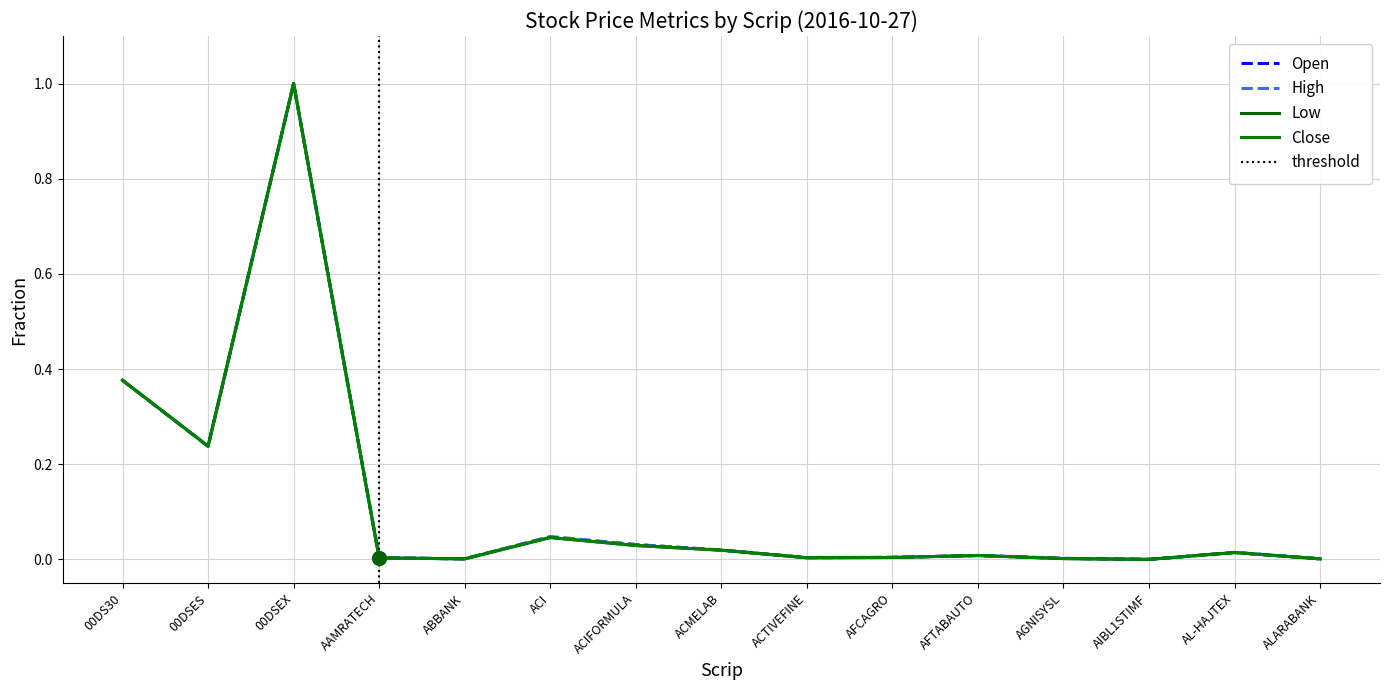

Where is the first local minimum for Open?

00DSES